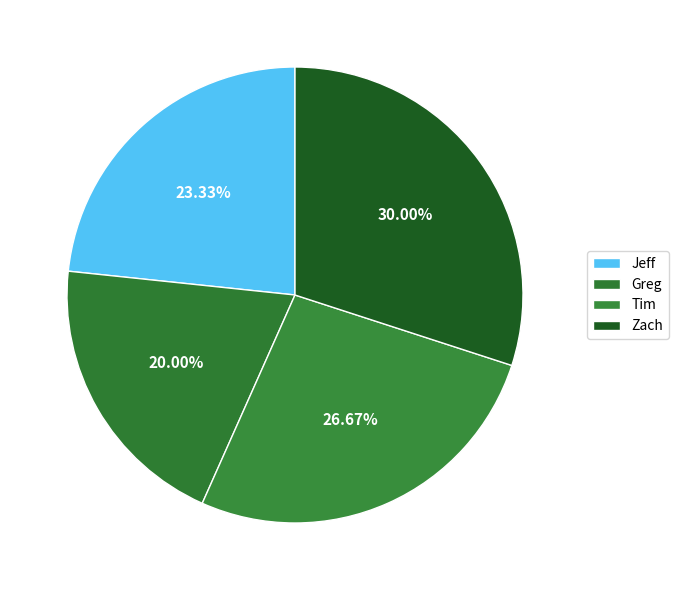

Is Zach the majority of the pie?

No